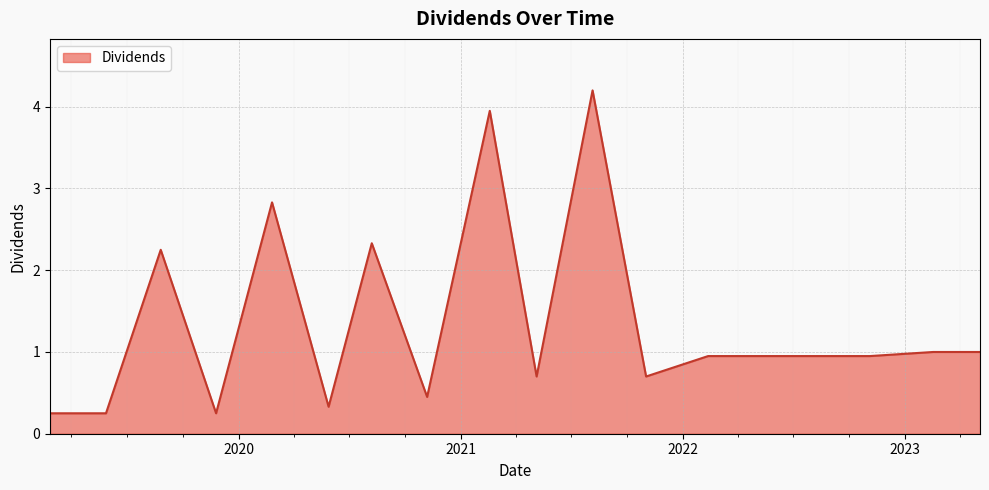

Count the number of categories in the chart.

18